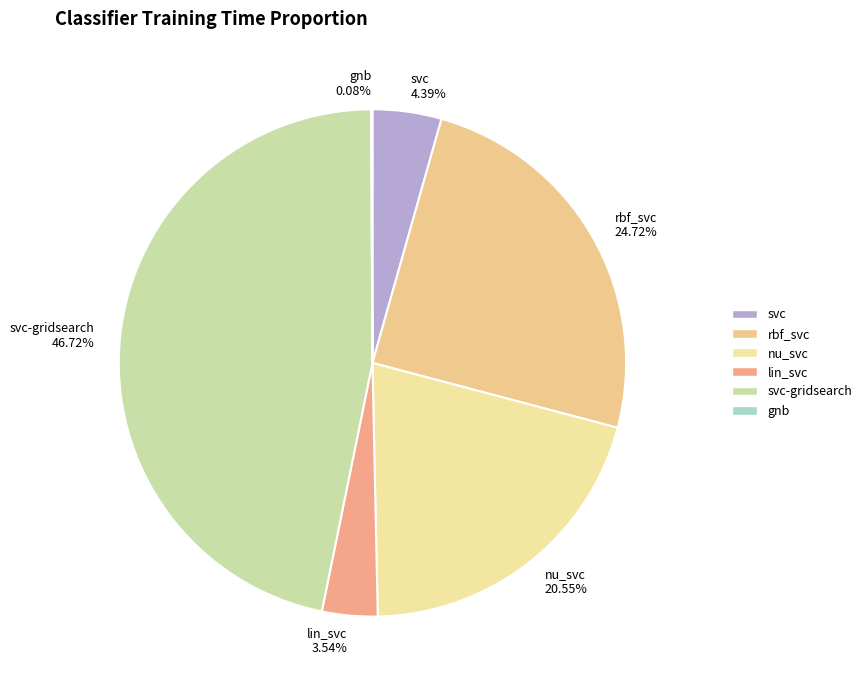

How much of the chart is everything except svc-gridsearch?

53.3%